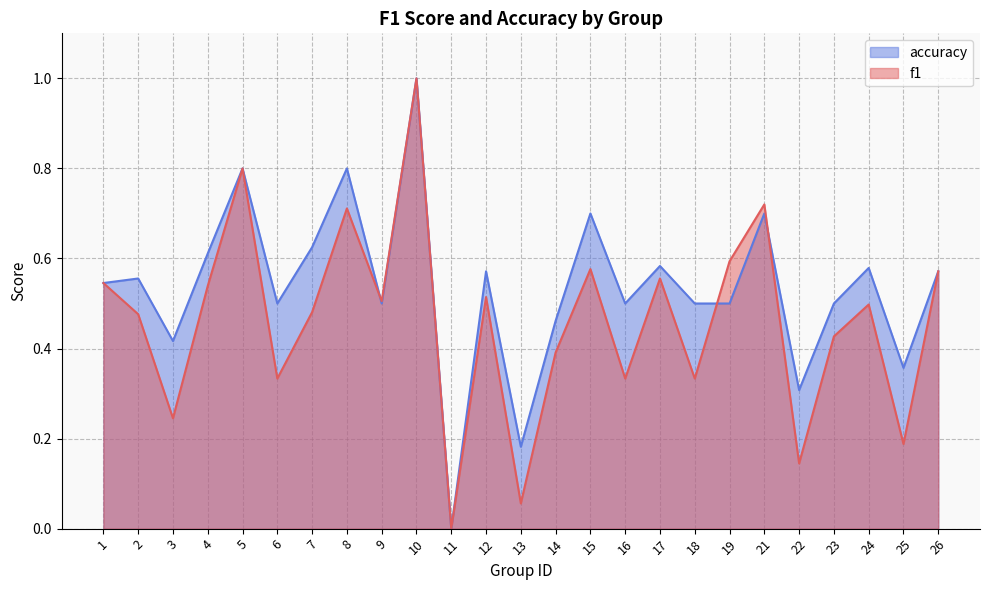

What is the value of the accuracy point at the 19th from the left?

0.5